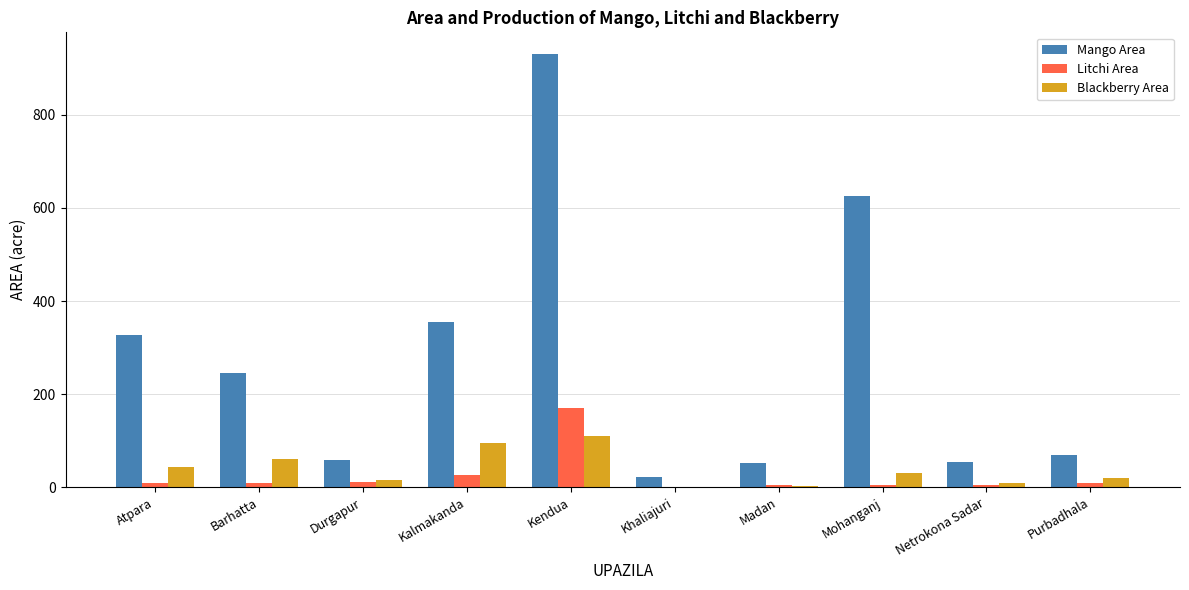

Which series changed the most between Kendua and Mohanganj?

Mango Area